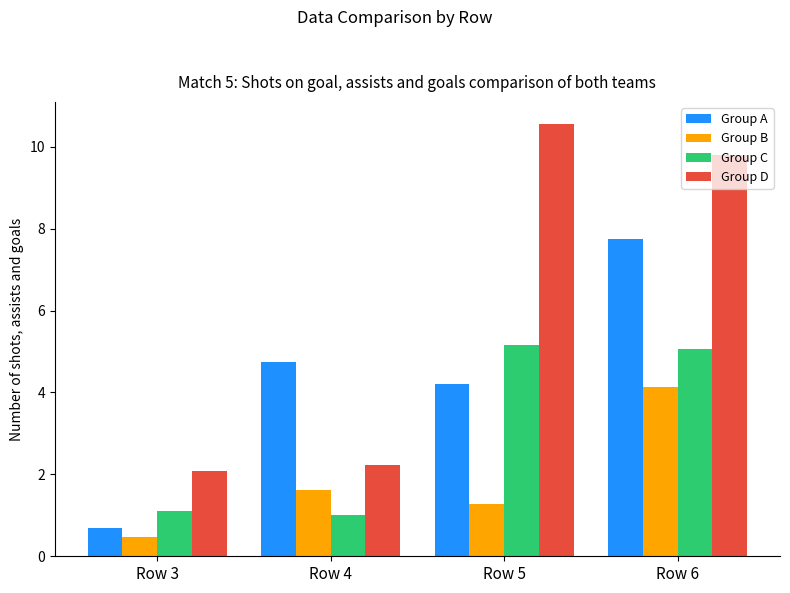

What is the spread (max minus min) of values at Row 6?

5.7